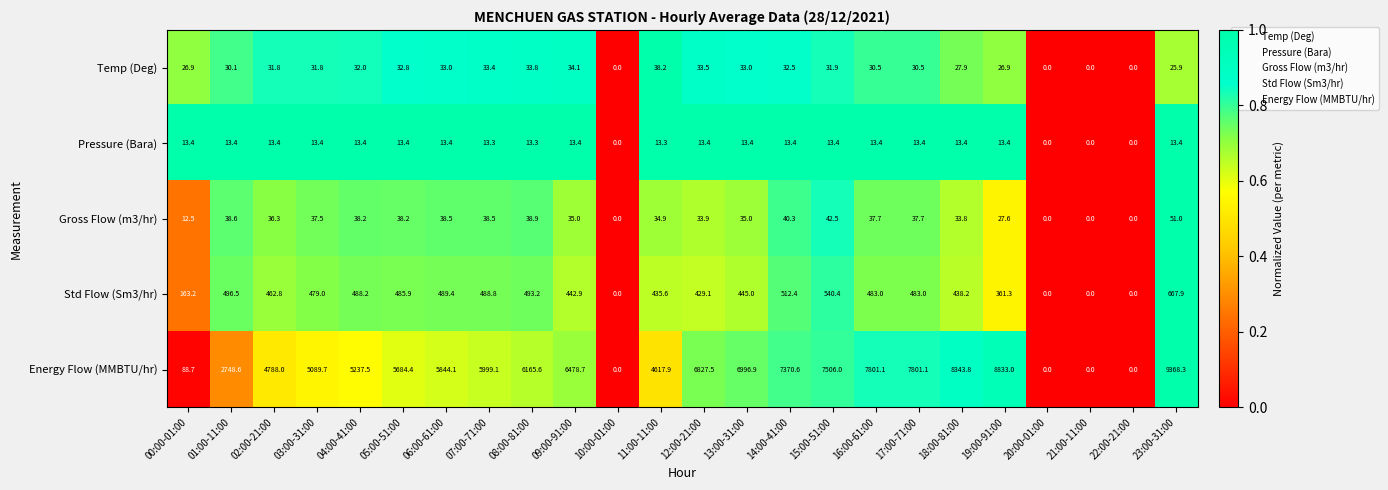

Which series changed the most between 04:00-41:00 and 14:00-41:00?

Energy Flow (MMBTU/hr)